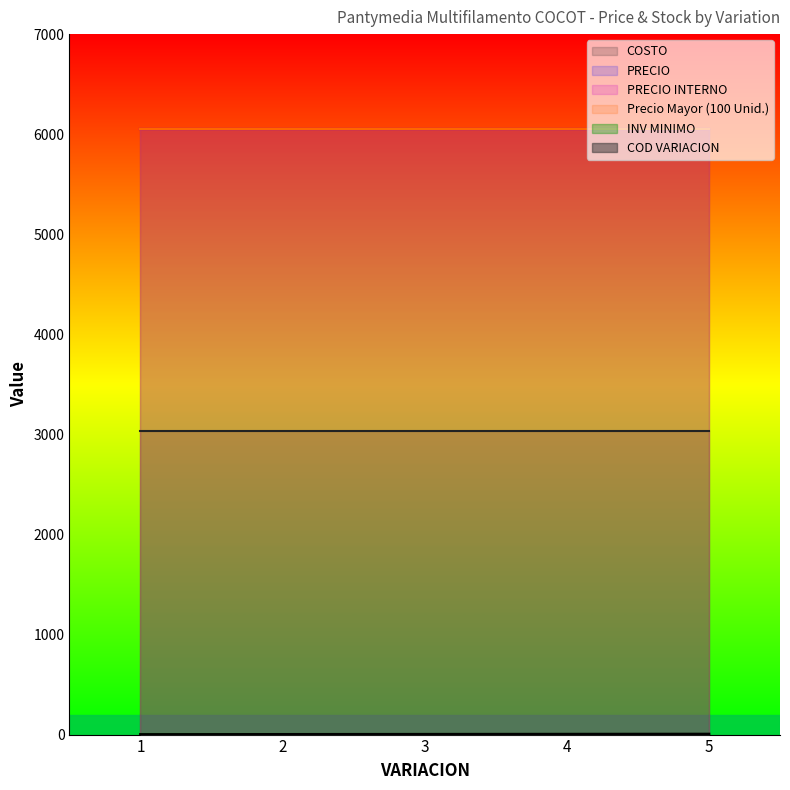

At which category is the sum across all series the highest?

5